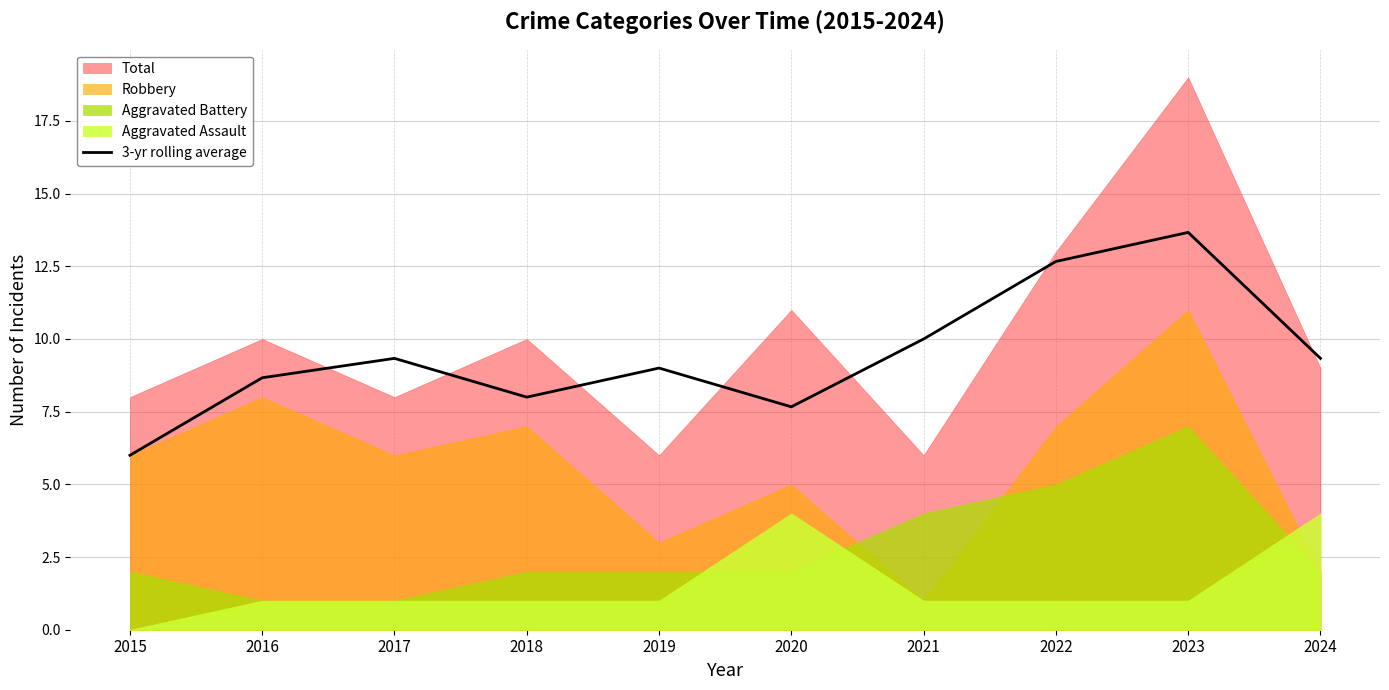

Count the number of values greater than 9.

5